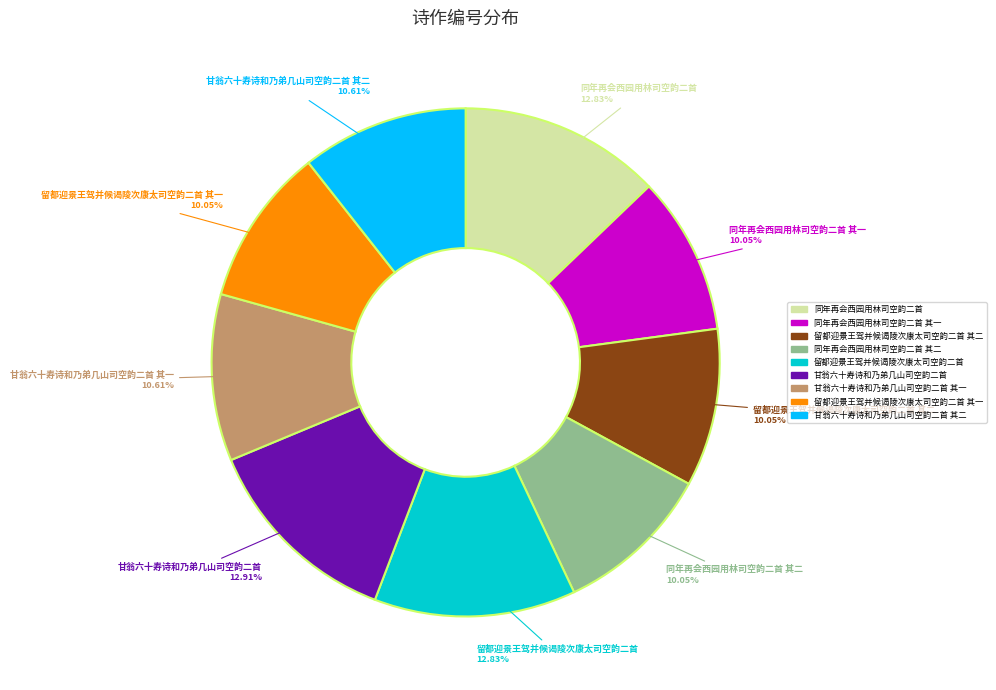

How many segments does this pie chart have?

9